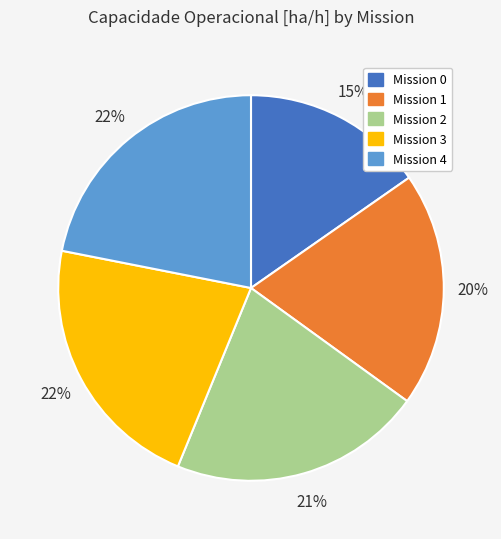

To the nearest percent, what percentage of the pie is Mission 1?

20%